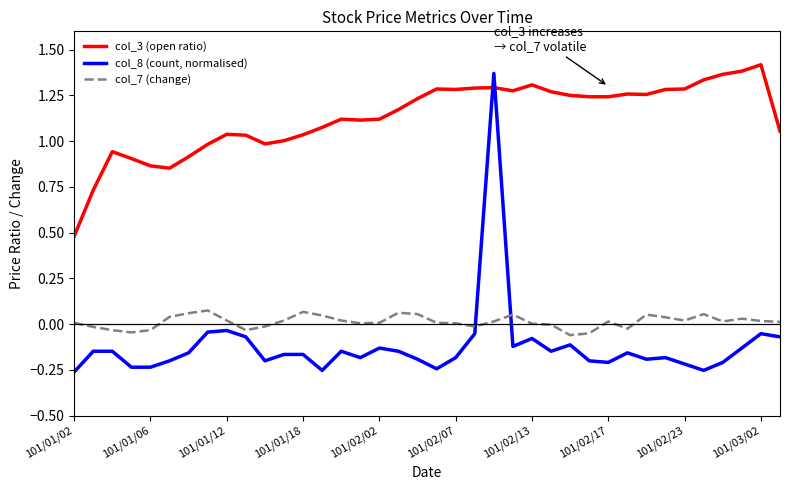

How many intersections are there between col_3 (open ratio) and col_8 (count, normalised)?

2